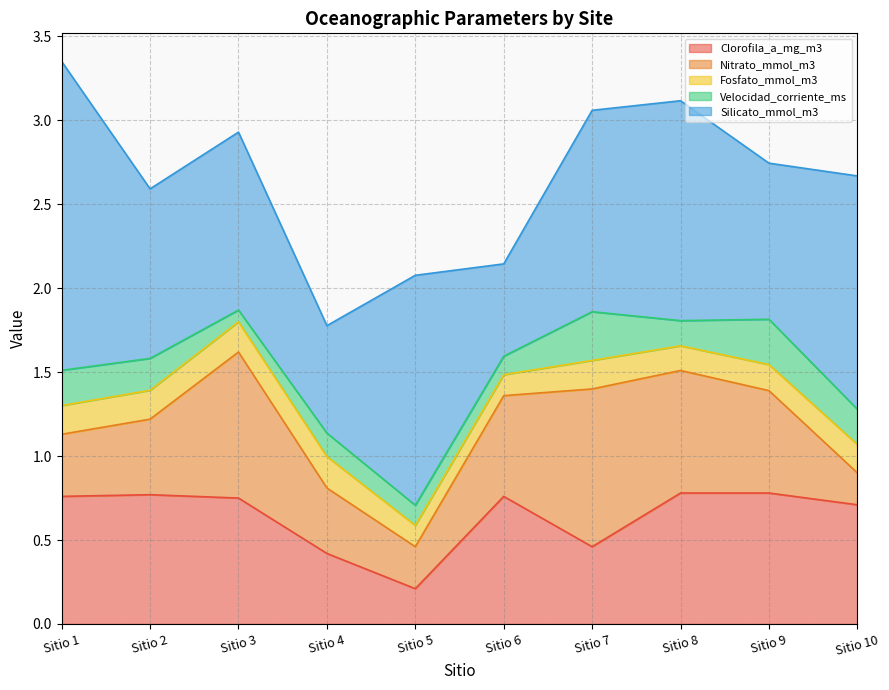

Reading left to right, extract all data points from this chart.

Clorofila_a_mg_m3: Sitio 1=0.8	Sitio 2=0.8	Sitio 3=0.8	Sitio 4=0.4	Sitio 5=0.2	Sitio 6=0.8	Sitio 7=0.5	Sitio 8=0.8	Sitio 9=0.8	Sitio 10=0.7
Nitrato_mmol_m3: Sitio 1=0.4	Sitio 2=0.5	Sitio 3=0.9	Sitio 4=0.4	Sitio 5=0.2	Sitio 6=0.6	Sitio 7=0.9	Sitio 8=0.7	Sitio 9=0.6	Sitio 10=0.2
Fosfato_mmol_m3: Sitio 1=0.2	Sitio 2=0.2	Sitio 3=0.2	Sitio 4=0.2	Sitio 5=0.1	Sitio 6=0.1	Sitio 7=0.2	Sitio 8=0.1	Sitio 9=0.2	Sitio 10=0.2
Velocidad_corriente_ms: Sitio 1=0.2	Sitio 2=0.2	Sitio 3=0.1	Sitio 4=0.1	Sitio 5=0.1	Sitio 6=0.1	Sitio 7=0.3	Sitio 8=0.1	Sitio 9=0.3	Sitio 10=0.2
Silicato_mmol_m3: Sitio 1=1.8	Sitio 2=1.0	Sitio 3=1.1	Sitio 4=0.6	Sitio 5=1.4	Sitio 6=0.6	Sitio 7=1.2	Sitio 8=1.3	Sitio 9=0.9	Sitio 10=1.4